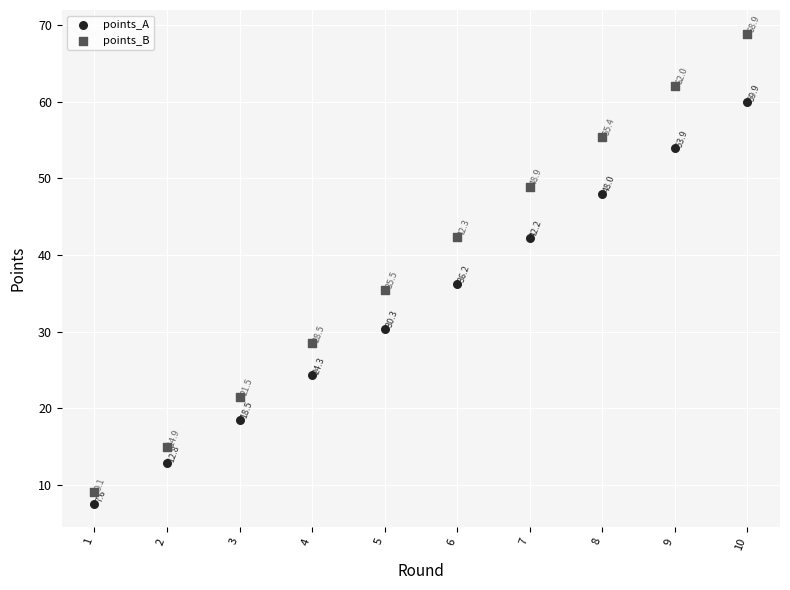

In the points_A series, what Y value is closest to 33?

30.3